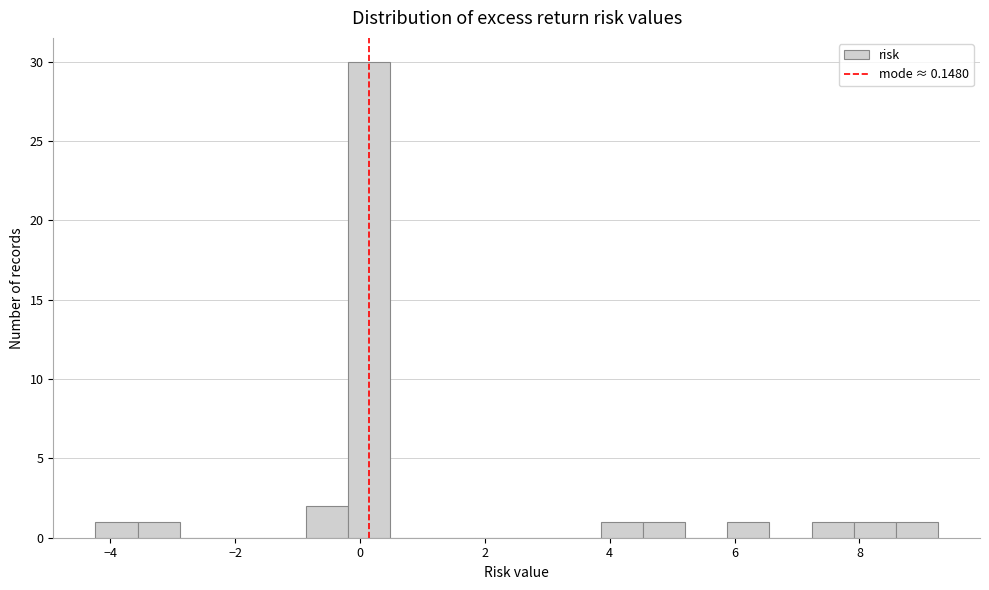

Read against the x-axis, roughly where is the centre of the tallest bar?

0.2